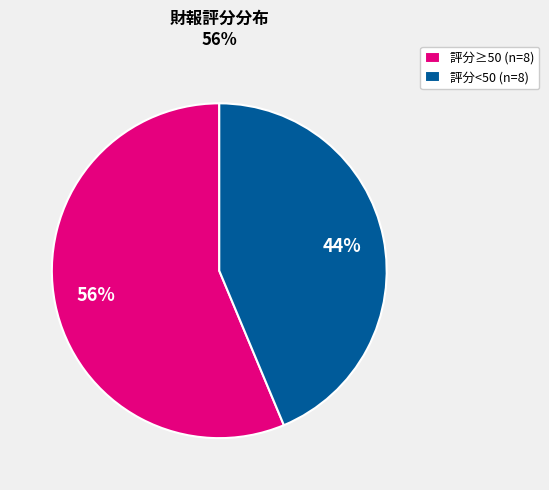

What percentage is the 評分<50 (n=8) slice, to the nearest percent?

44%